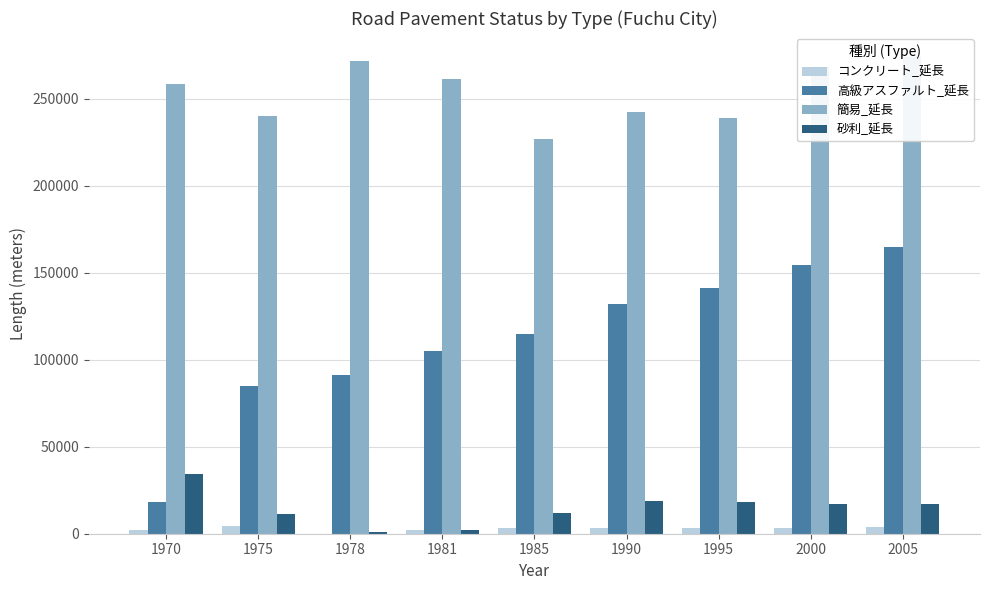

Where does the 簡易_延長 series first go above 258365?

1978